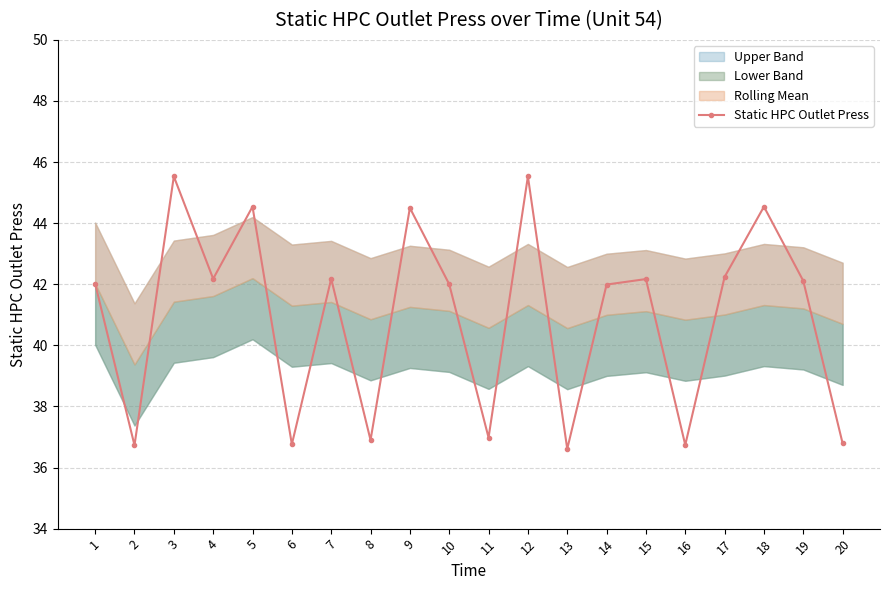

Does the chart display data point markers on the line(s)?

Yes